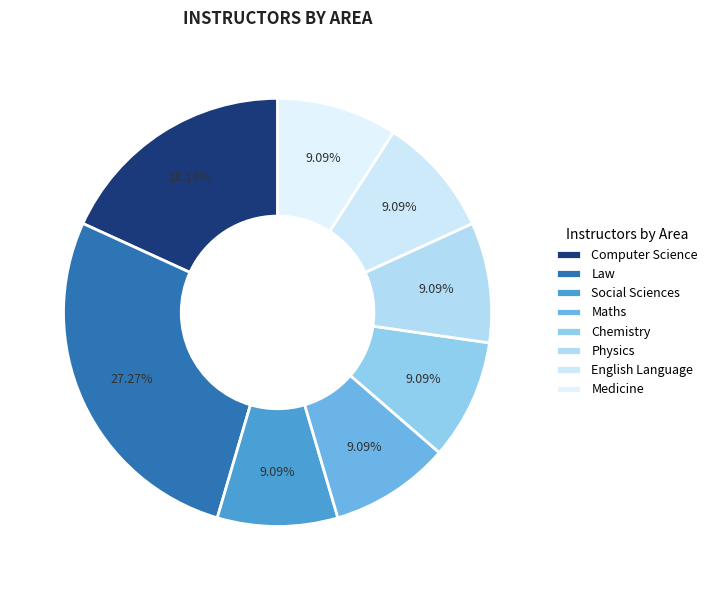

How many segments does this pie chart have?

8